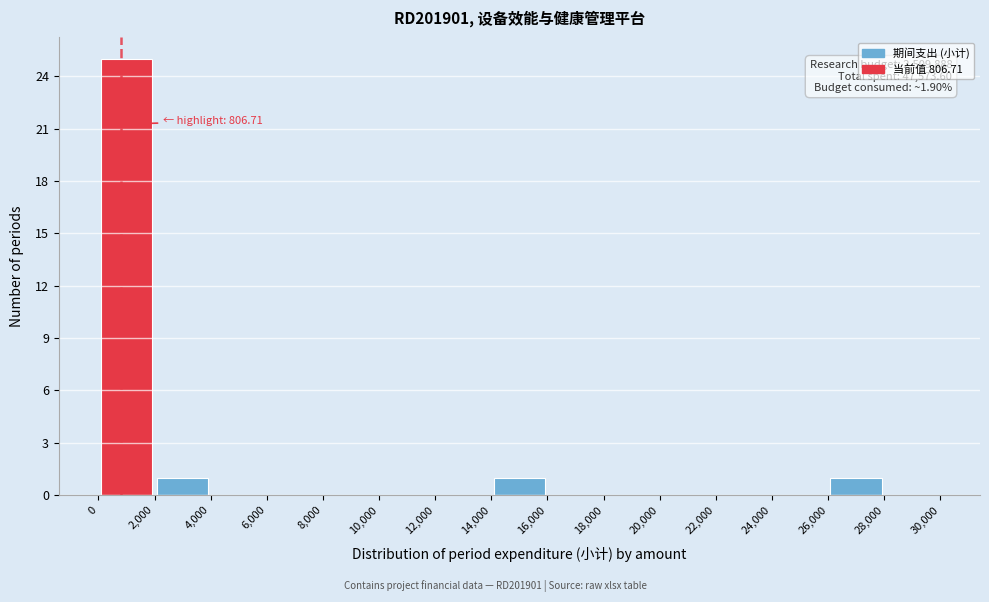

Over which range of the x-axis is the bar tallest?

0 to 2,000